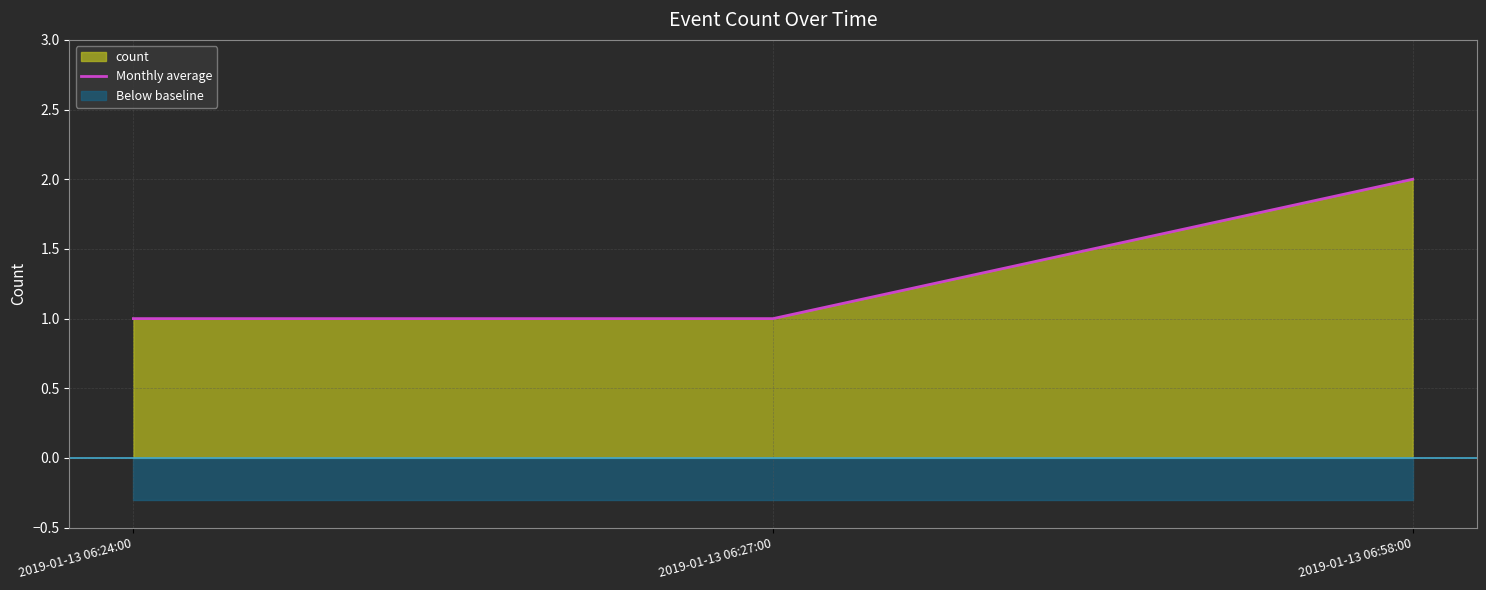

What is the ratio of the value at 2019-01-13 06:24:00 to the value at 2019-01-13 06:58:00?

0.5